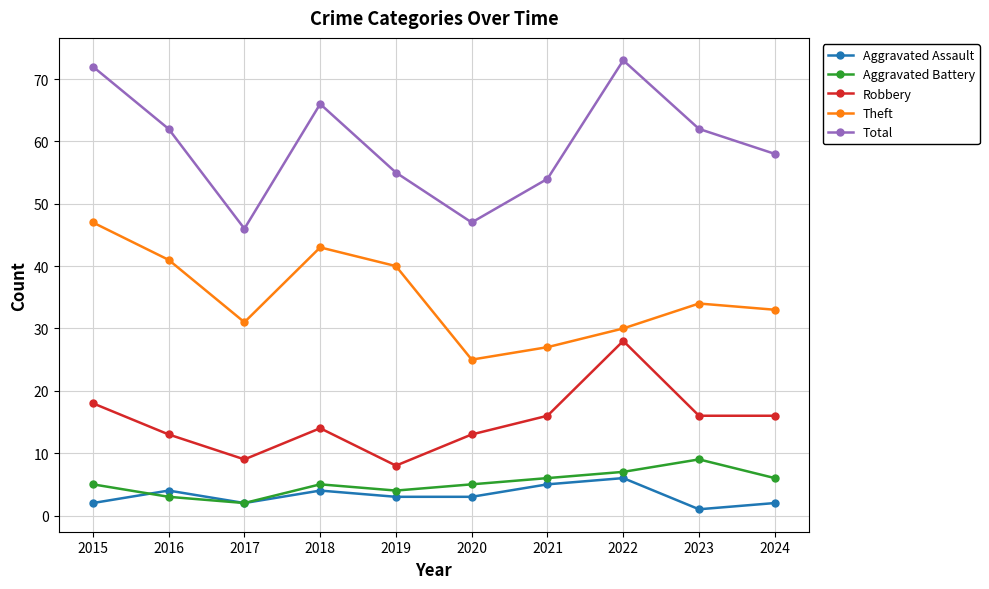

Is the value of Total at 2015 greater than the value of Theft at 2018?

Yes